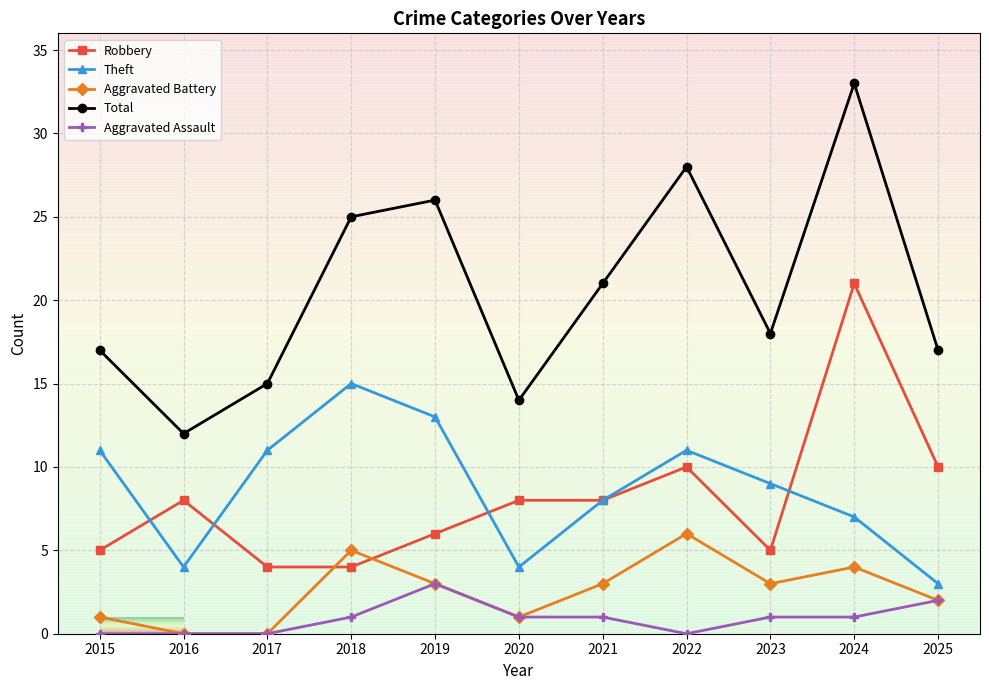

Reading left to right, what are all the values shown in this chart?

Robbery: 5	8	4	4	6	8	8	10	5	21	10
Theft: 11	4	11	15	13	4	8	11	9	7	3
Aggravated Battery: 1	0	0	5	3	1	3	6	3	4	2
Total: 17	12	15	25	26	14	21	28	18	33	17
Aggravated Assault: 0	0	0	1	3	1	1	0	1	1	2